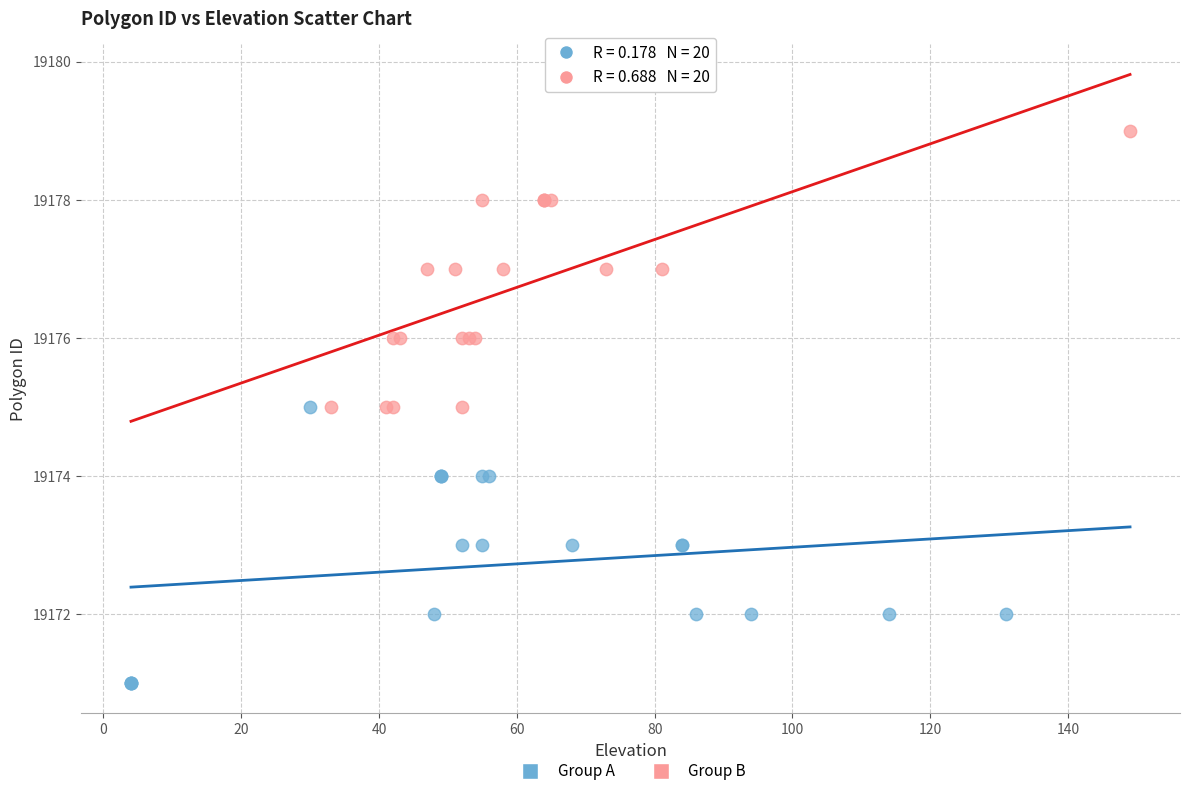

Which series contains the highest Y value?

Group B